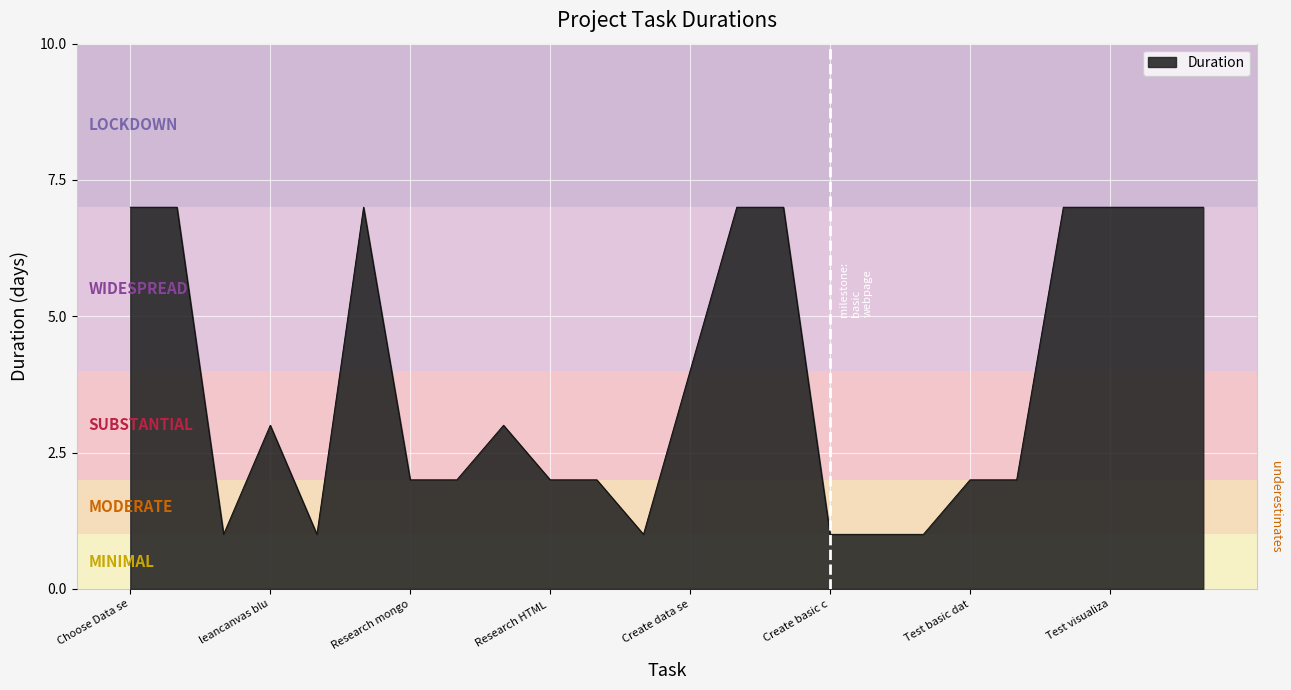

What is the difference between the maximum and minimum values?

6